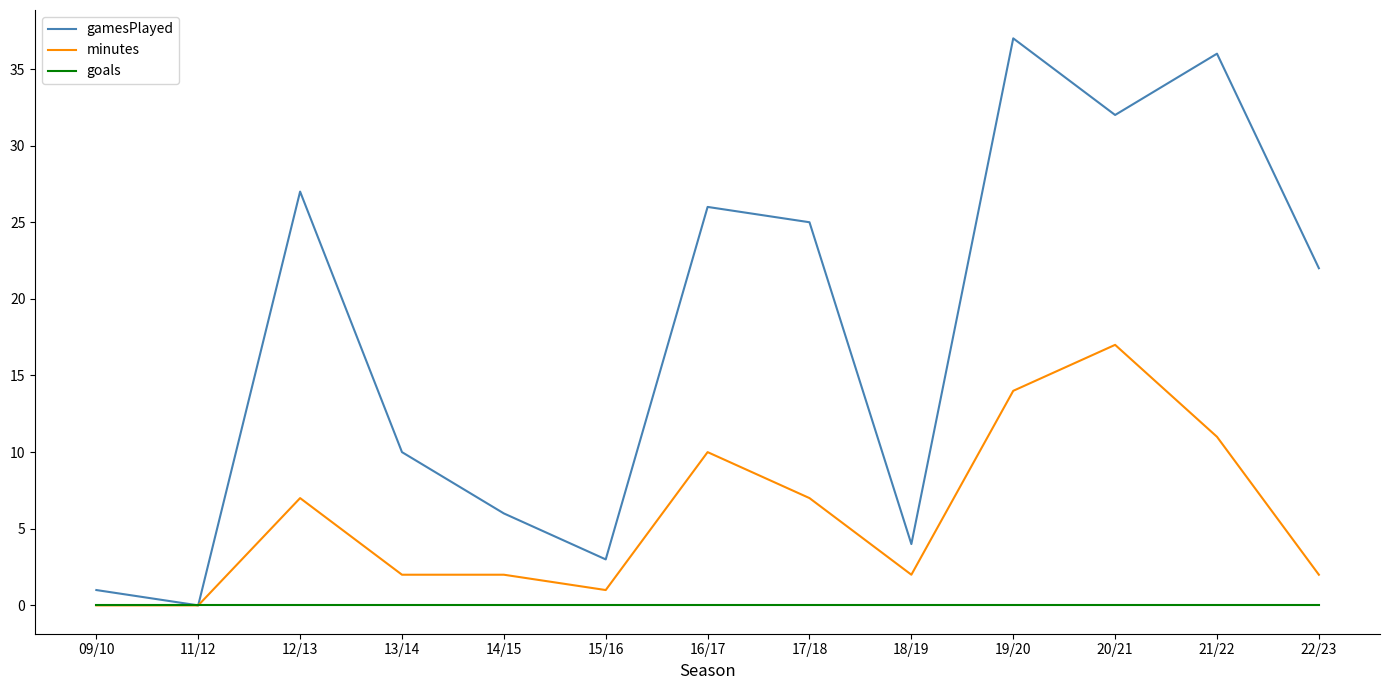

How many lines are shown in the chart?

3